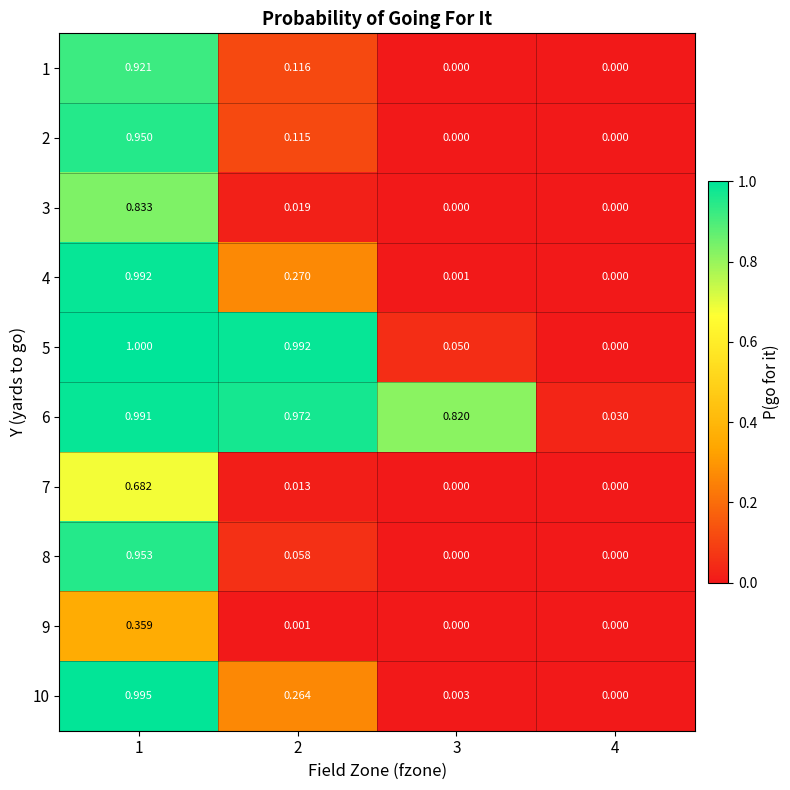

Is the value of 3 at 3 greater than the value of 10 at 2?

No